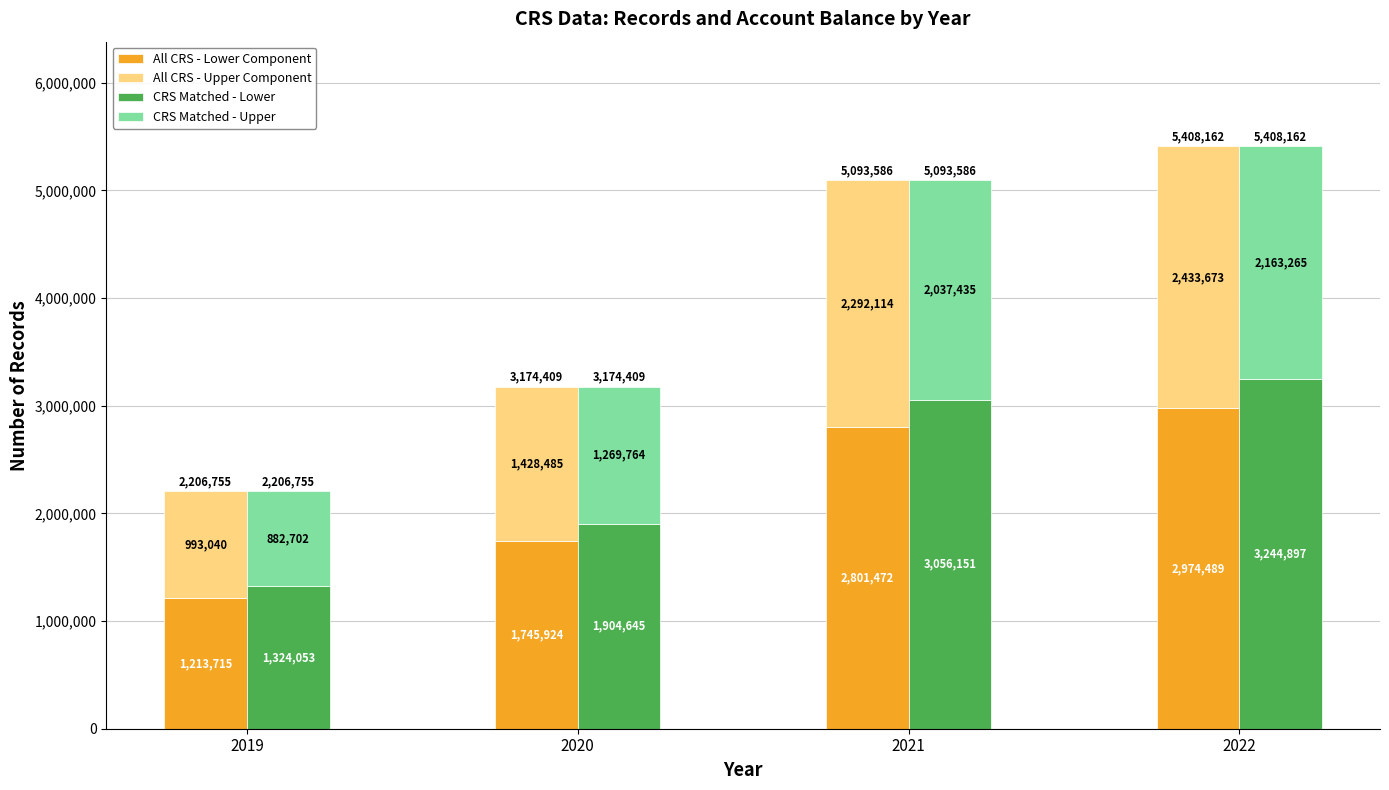

True or false: All CRS - Upper Component has a value of 2292114 at 2021.

True